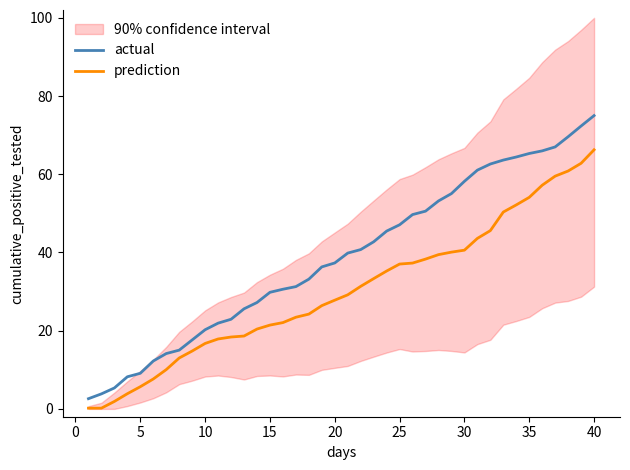

What is the sum of all prediction values?

1209.0